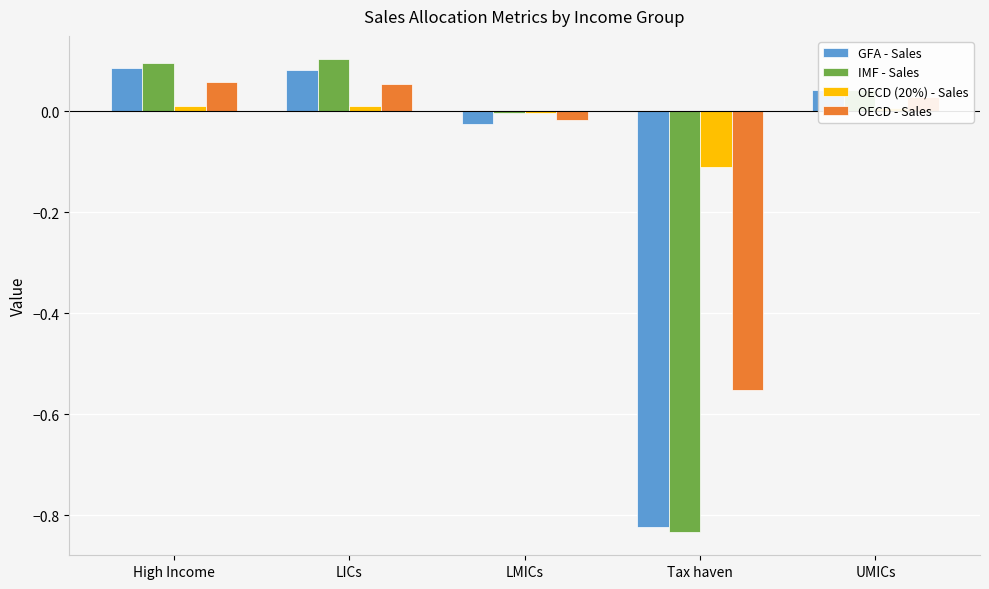

Is the value of IMF - Sales at High Income greater than the value of GFA - Sales at LICs?

Yes